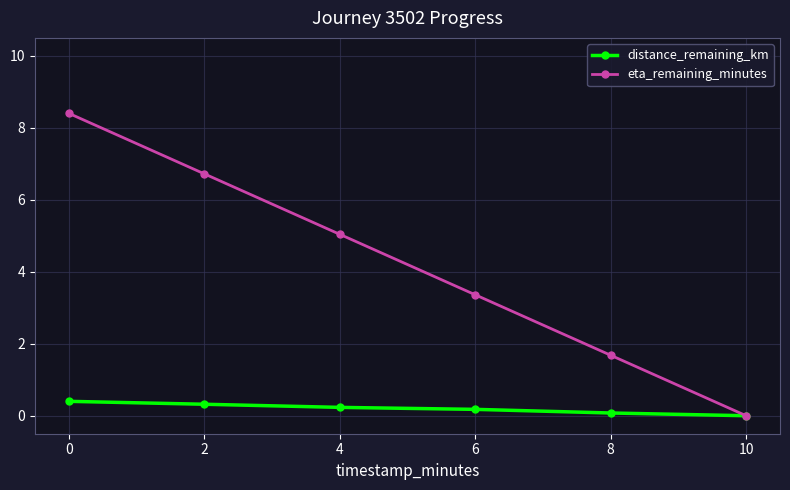

True or false: eta_remaining_minutes has more than 0 points higher than both neighbors.

False